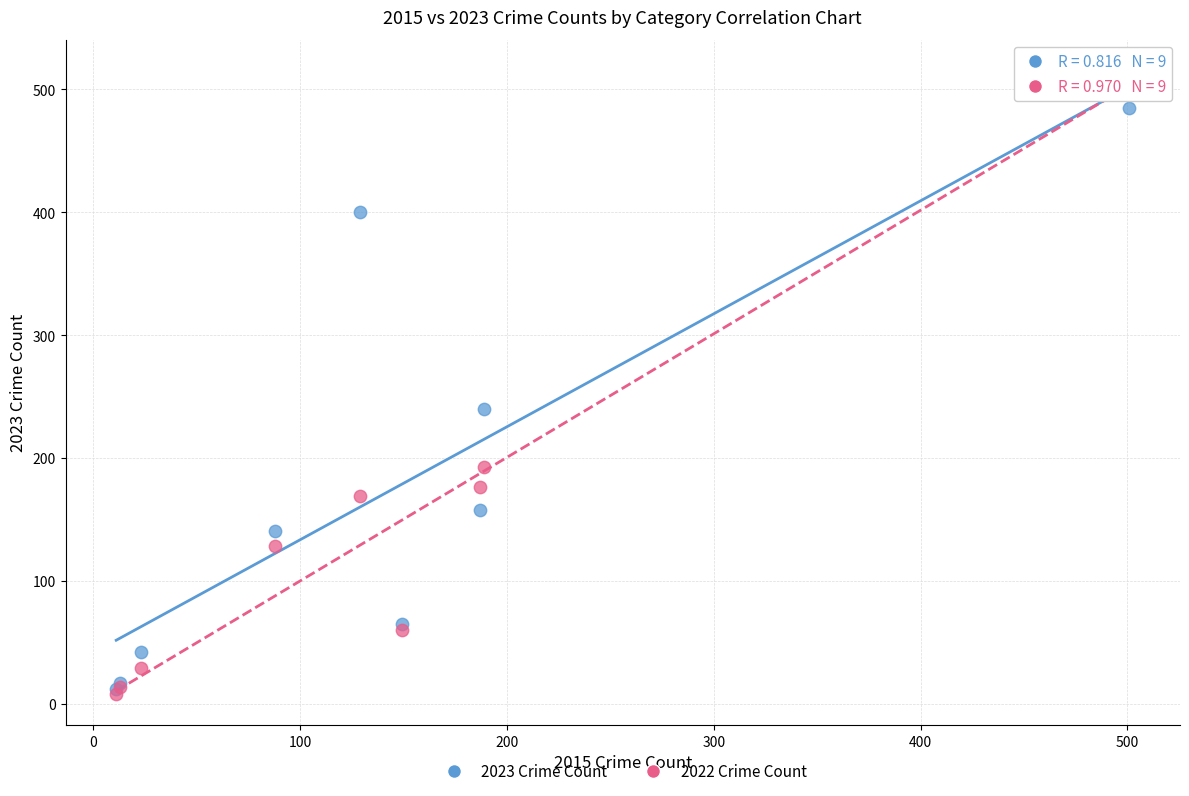

In the 2023 Crime Count series, what Y value is closest to 248?

240